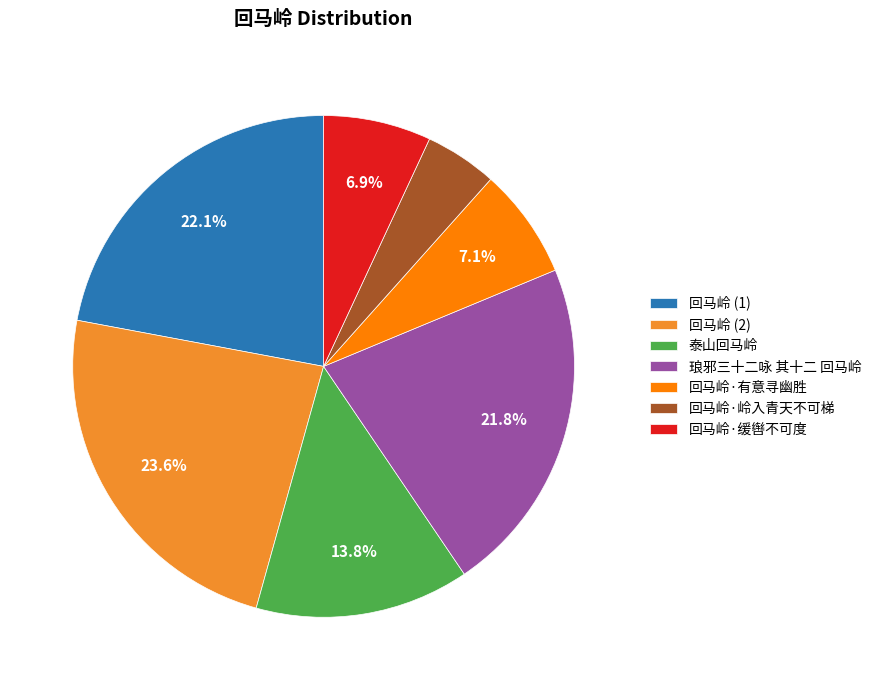

Which category has the biggest portion of the pie?

回马岭 (2)